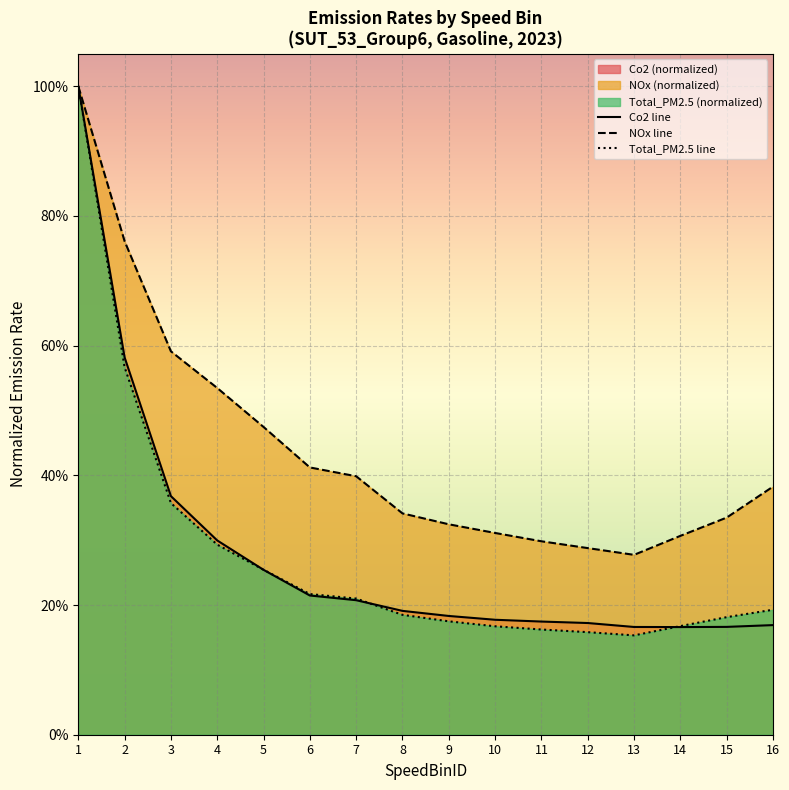

Rank the series at 11 from lowest to highest value.

Total_PM2.5 line, Co2 line, NOx line